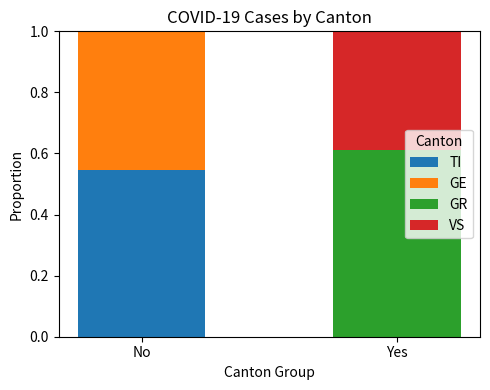

True or false: TI has a value of 0.0 at Yes.

True